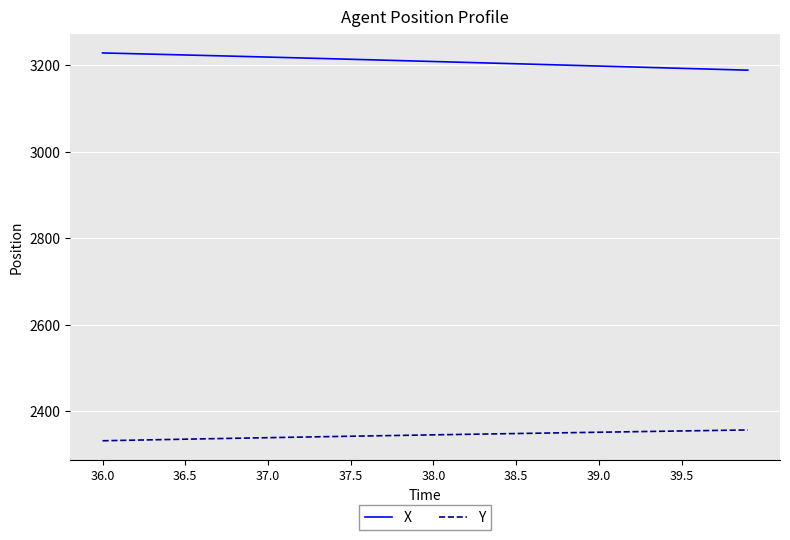

What is the smallest value displayed?

2331.4